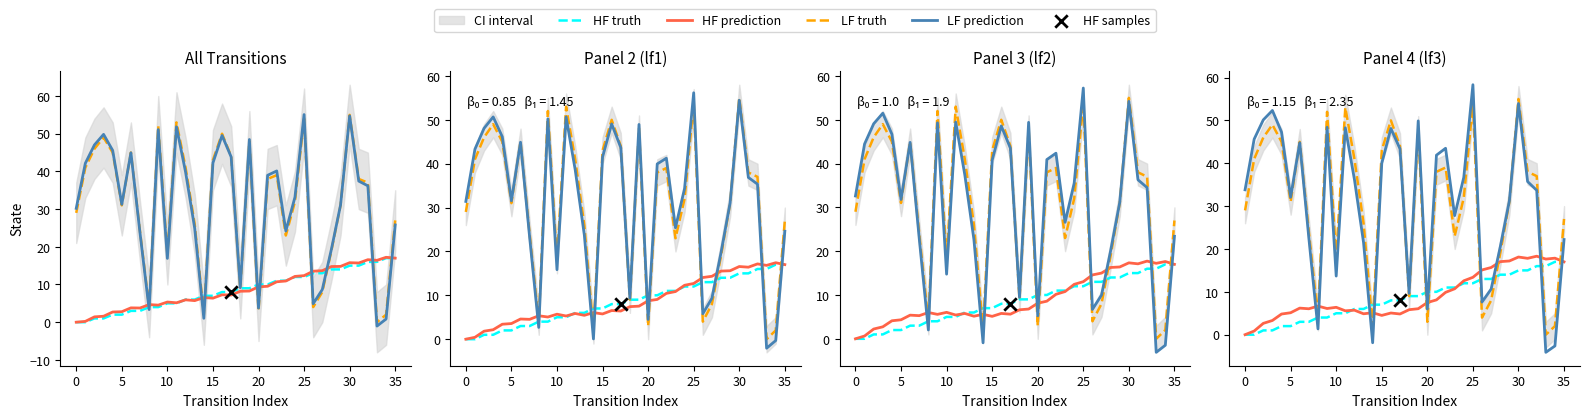

Which series reaches the minimum Y coordinate?

LF prediction